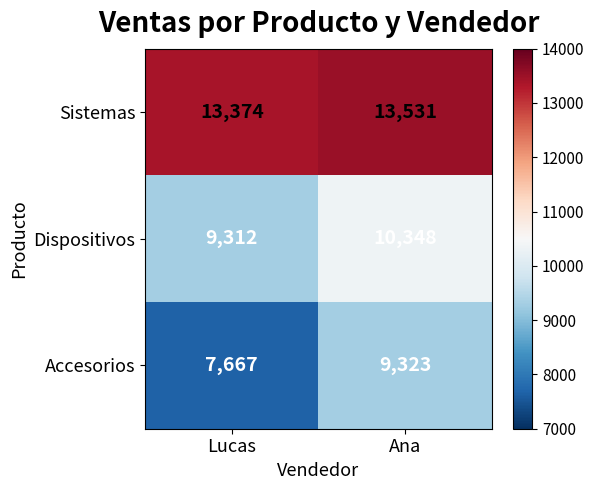

Count the number of data series in this chart.

3